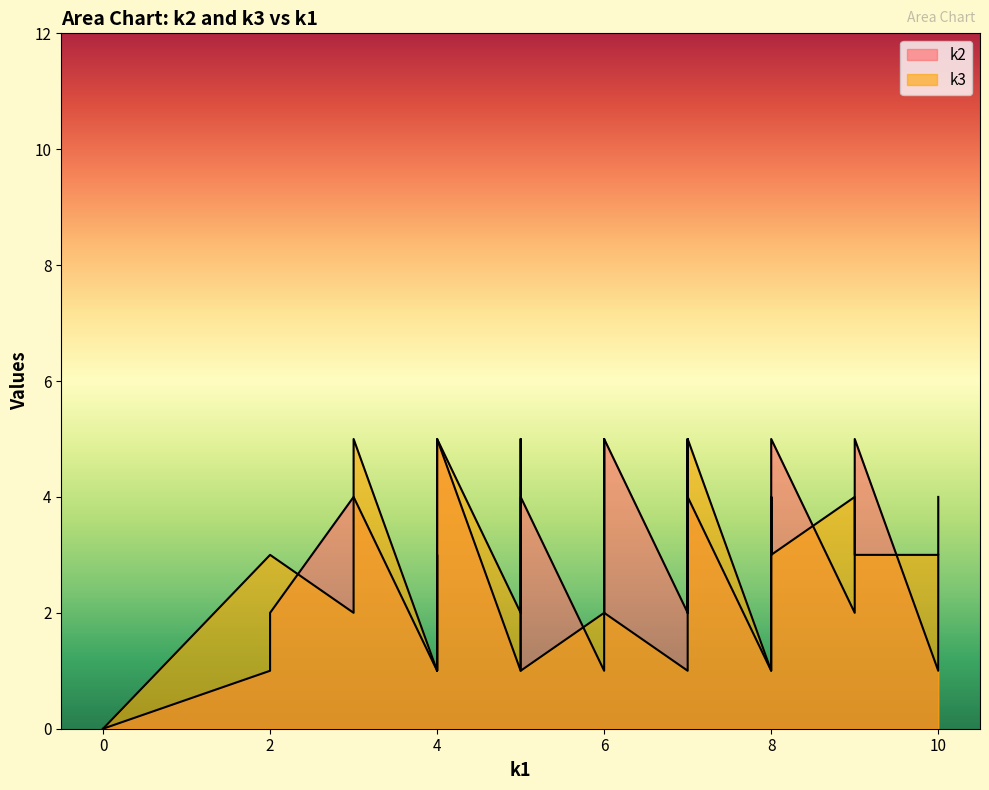

The value of k3 at i36 is 2. True or false?

False